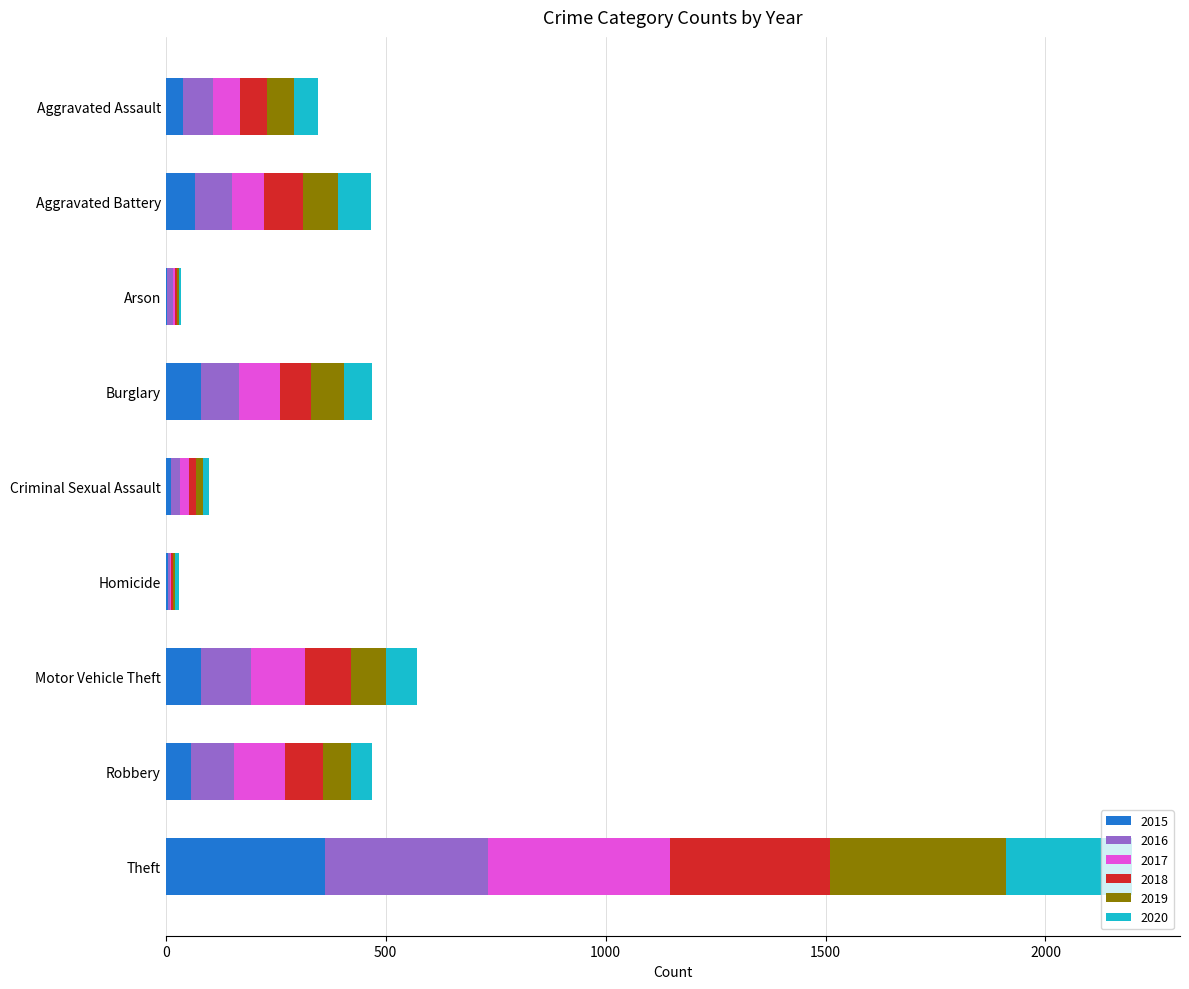

Which category has the highest value in the 2015 series?

Theft